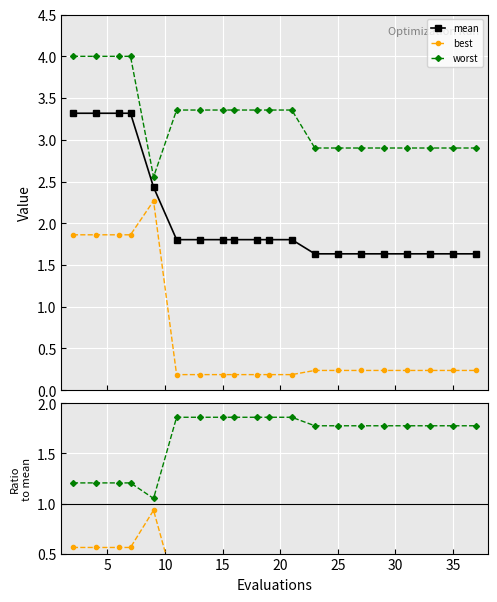

How many interior local peaks does the best series have?

1